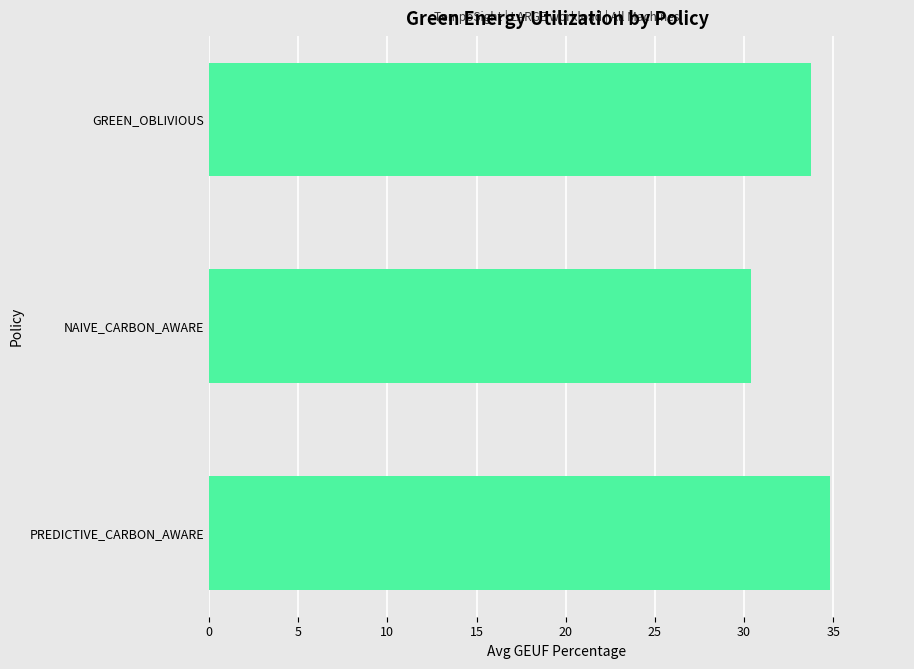

What is the difference between the second highest and minimum values?

3.3